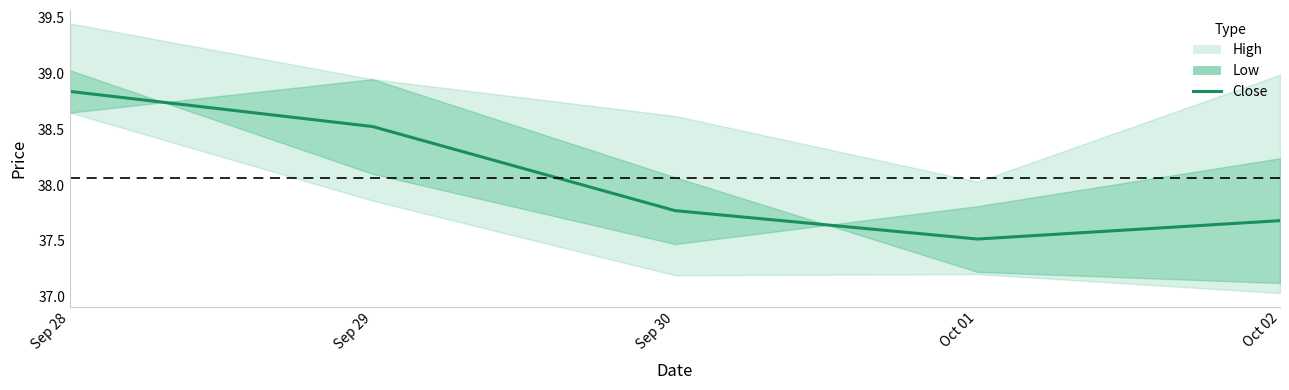

Rank the categories by value from lowest to highest.

Oct 01, Oct 02, Sep 30, Sep 29, Sep 28